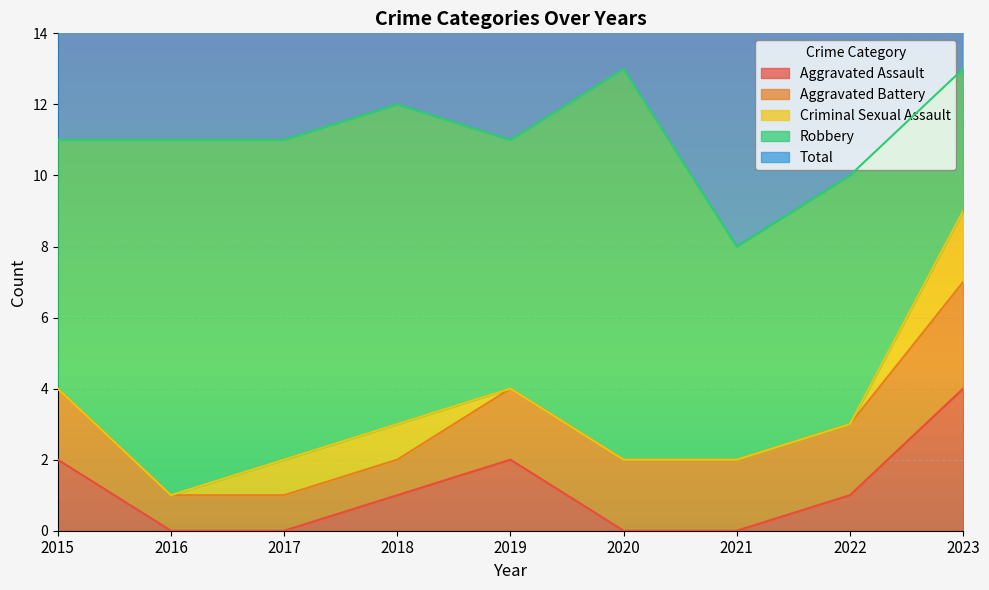

Reading left to right, transcribe all the data shown in this chart.

Aggravated Assault: 2	0	0	1	2	0	0	1	4
Aggravated Battery: 2	1	1	1	2	2	2	2	3
Criminal Sexual Assault: 0	0	1	1	0	0	0	0	2
Robbery: 7	10	9	9	7	11	6	7	4
Total: 11	11	11	12	11	13	8	10	13